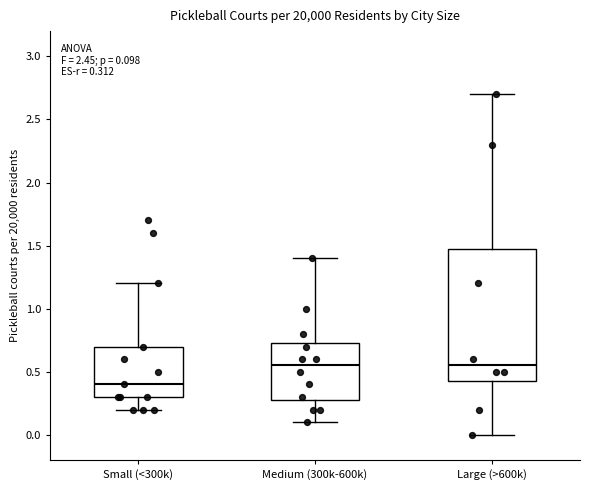

Comparing the boxes themselves (not the whiskers), which one is the tallest?

Large (>600k)